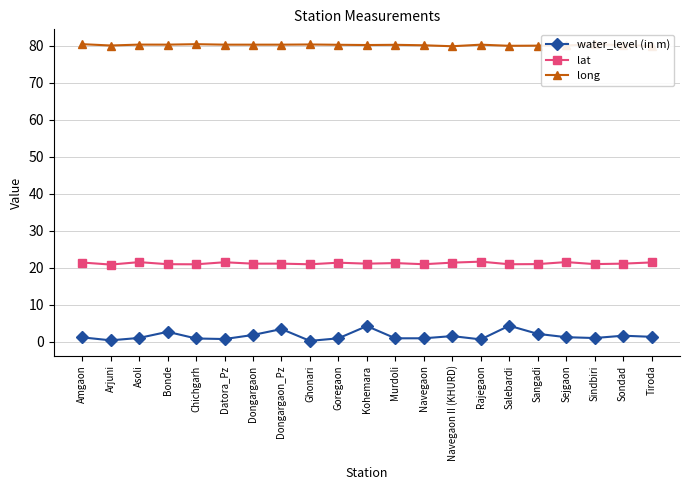

True or false: water_level (in m) and long cross at least once.

False